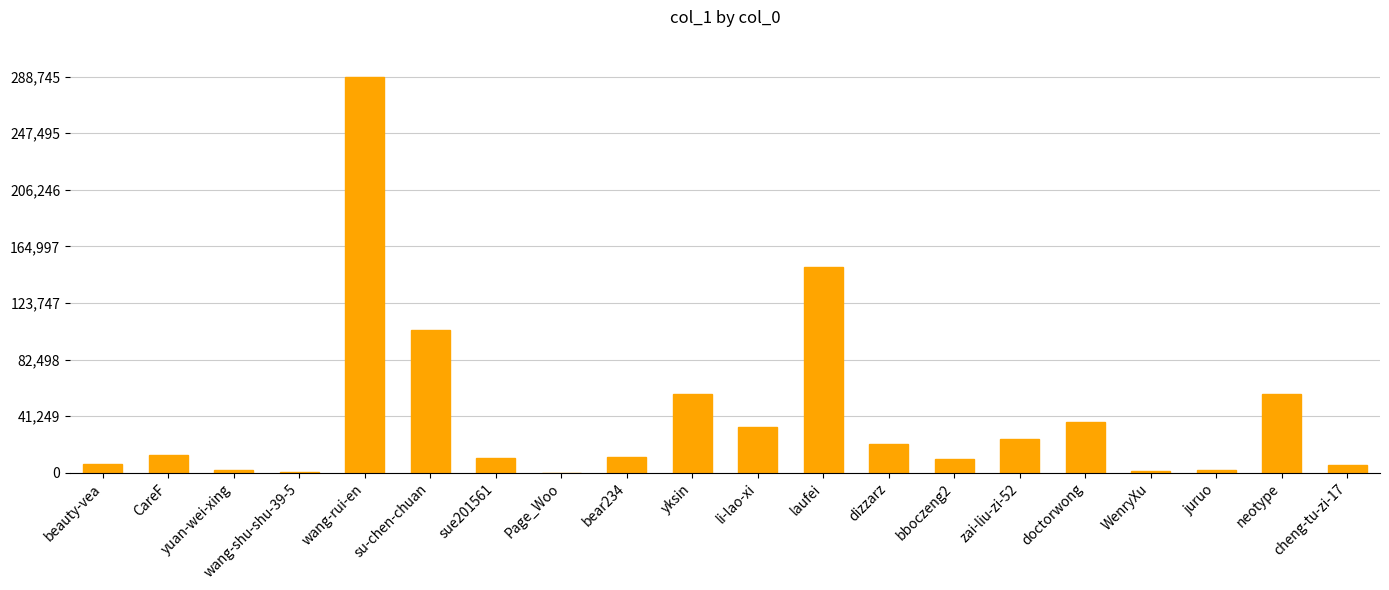

How many series are shown in this chart?

1